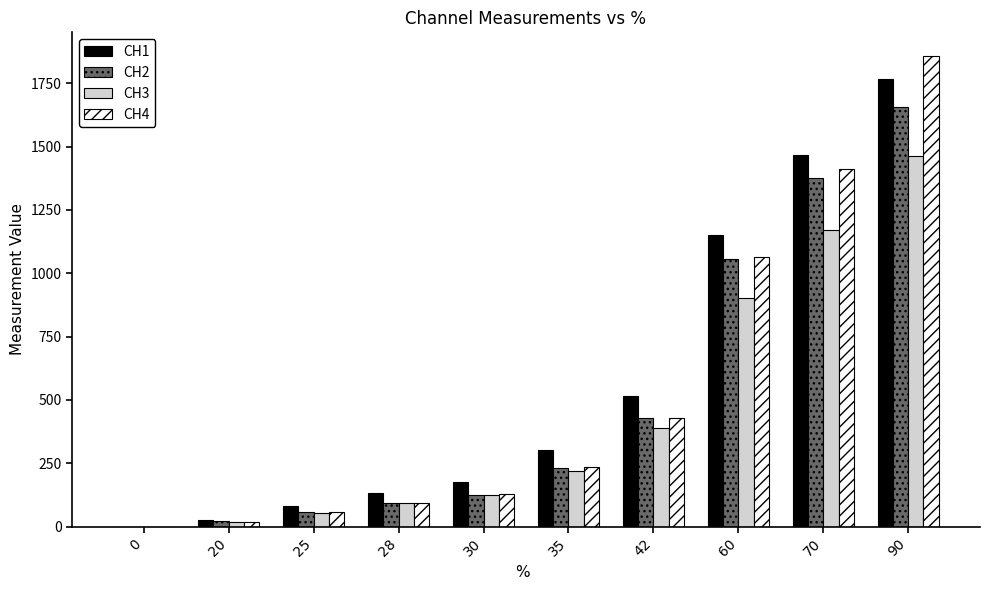

True or false: CH3 has a value of 1866.6 at 70.

False